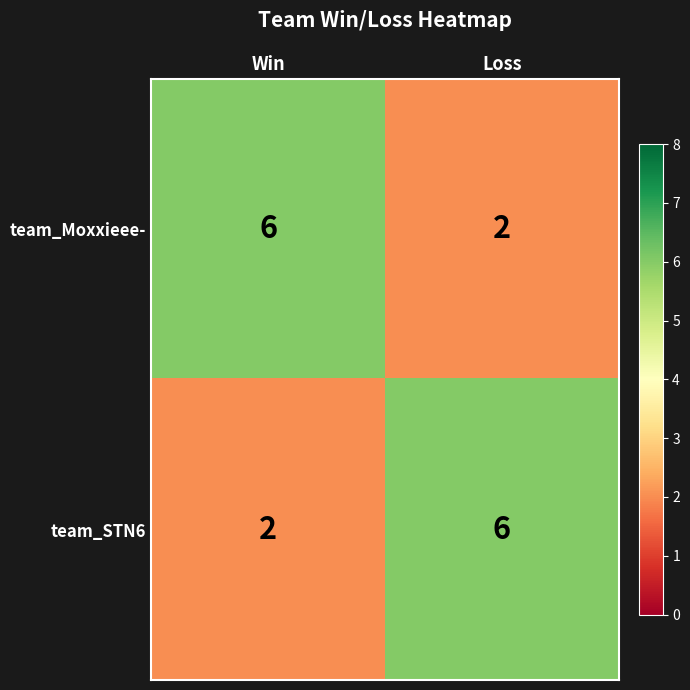

The team_Moxxieee- series shows 6 at Win. True or false?

True